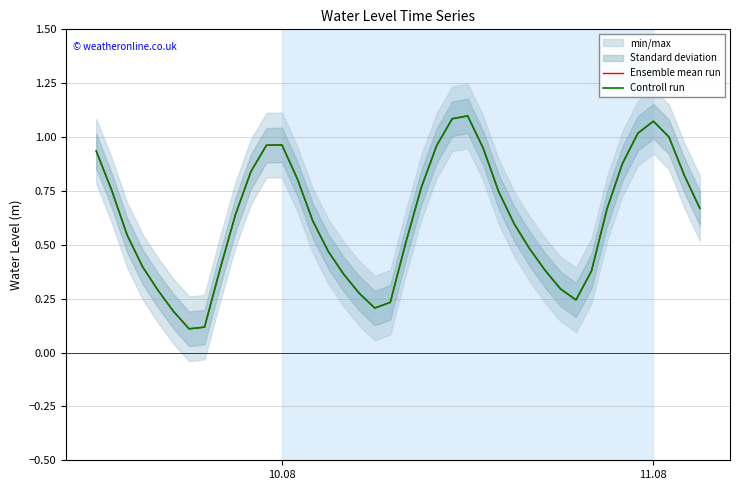

Reading left to right, list all the values displayed in this chart.

Ensemble mean run: 0.9	0.8	0.5	0.4	0.3	0.2	0.1	0.1	0.4	0.6	0.8	1.0	1.0	0.8	0.6	0.5	0.4	0.3	0.2	0.2	0.5	0.8	1.0	1.1	1.1	0.9	0.7	0.6	0.5	0.4	0.3	0.2	0.4	0.7	0.9	1.0	1.1	1.0	0.8	0.7
Controll run: 0.9	0.8	0.5	0.4	0.3	0.2	0.1	0.1	0.4	0.6	0.8	1.0	1.0	0.8	0.6	0.5	0.4	0.3	0.2	0.2	0.5	0.8	1.0	1.1	1.1	0.9	0.7	0.6	0.5	0.4	0.3	0.2	0.4	0.7	0.9	1.0	1.1	1.0	0.8	0.7